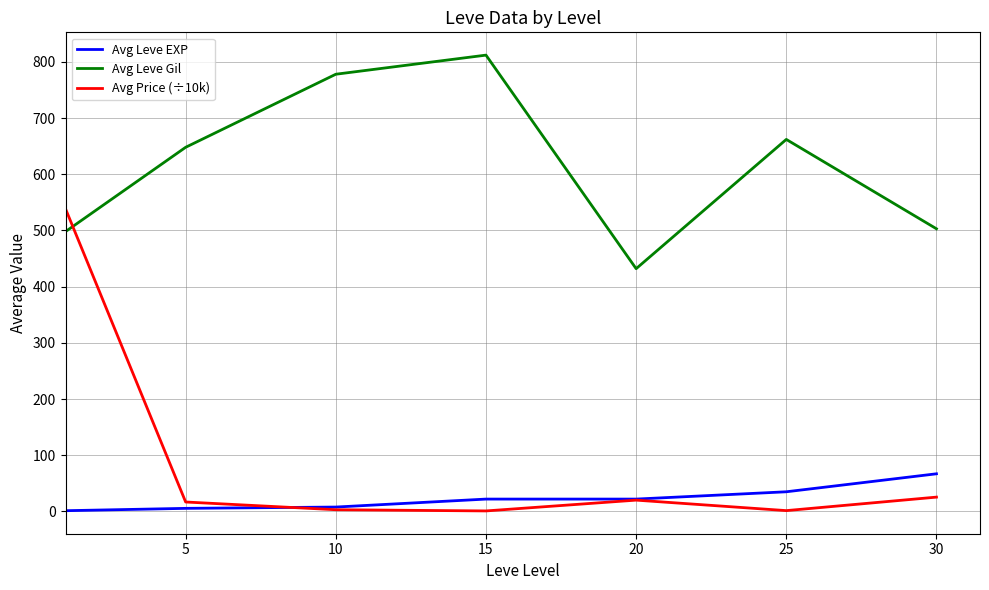

Which series has the widest spread of values?

Avg Price (÷10k)